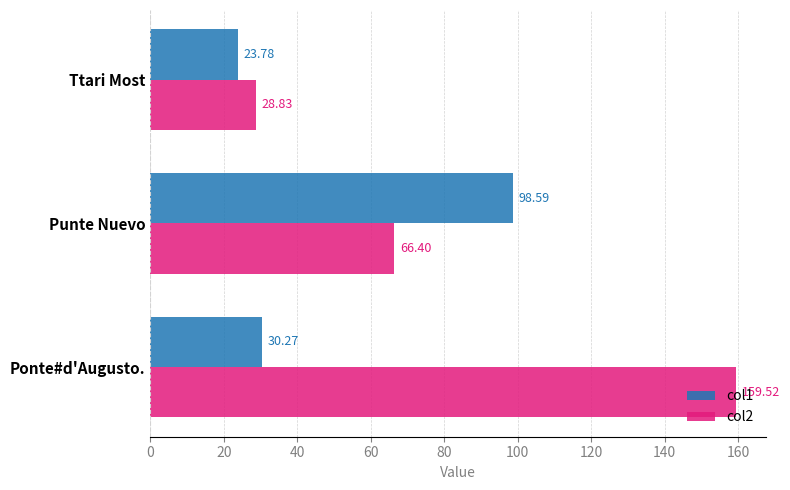

What is the spread (max minus min) of values at Punte Nuevo?

32.2